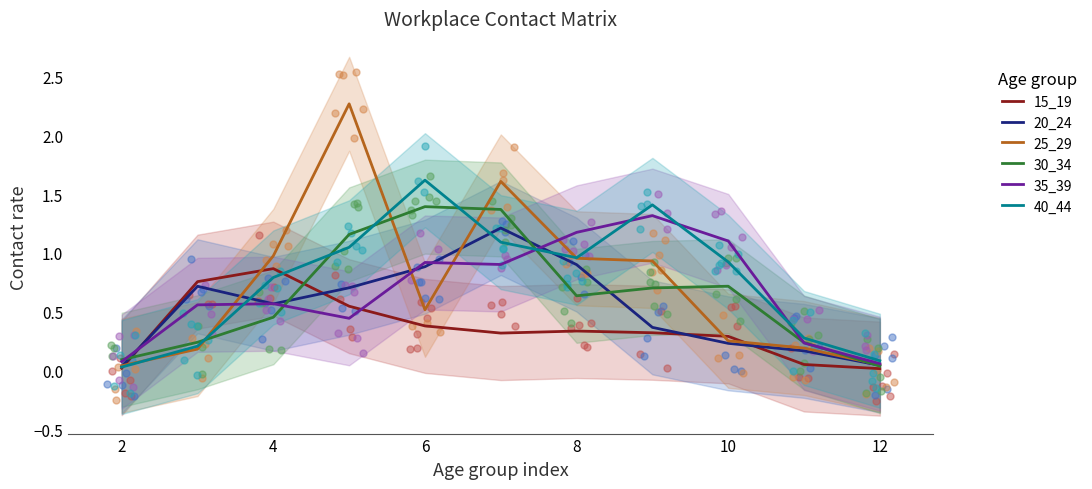

What is the highest value of the 30_34 series?

1.4